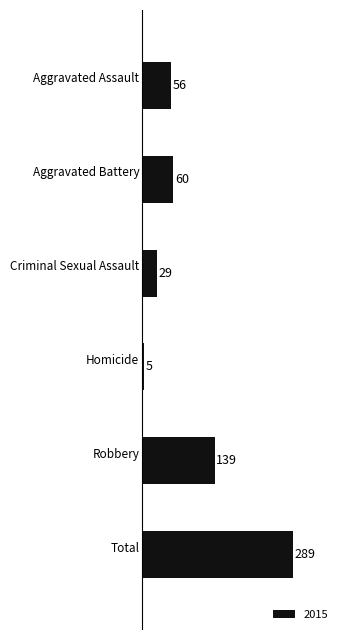

What is the smallest value displayed?

5